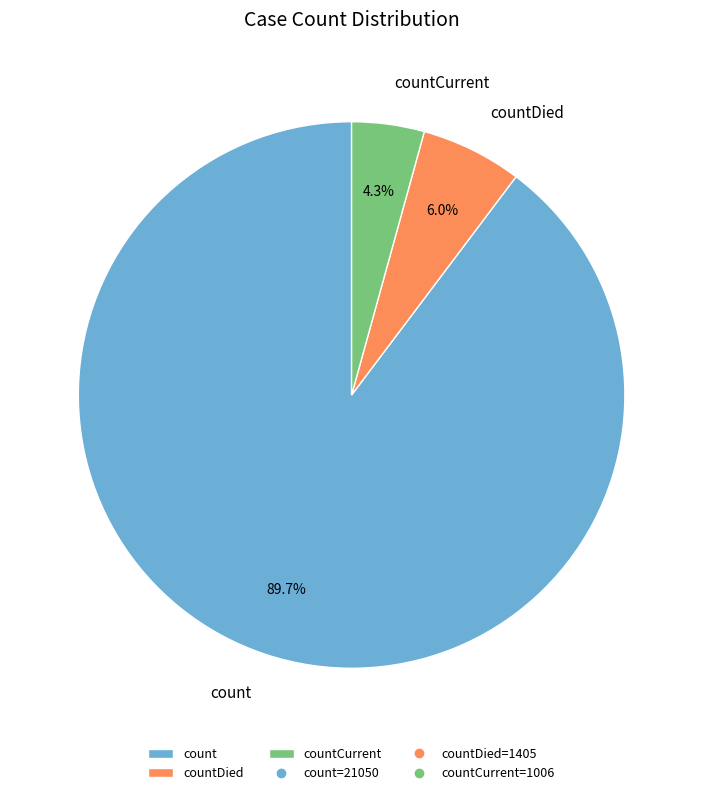

Approximately how many times larger is the value at countDied compared to countCurrent?

1.4